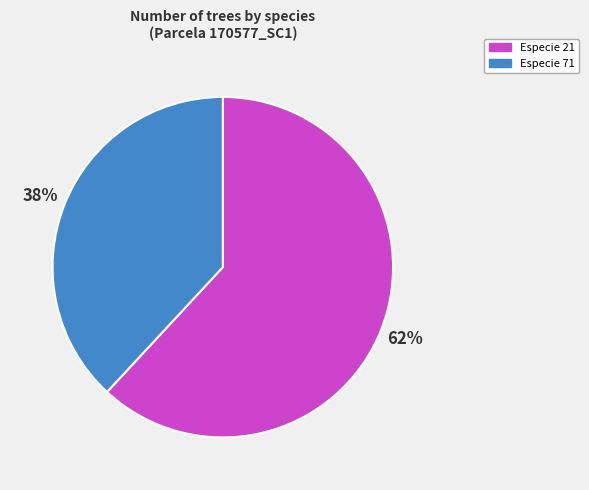

To the nearest percent, what is the average slice percentage?

50%